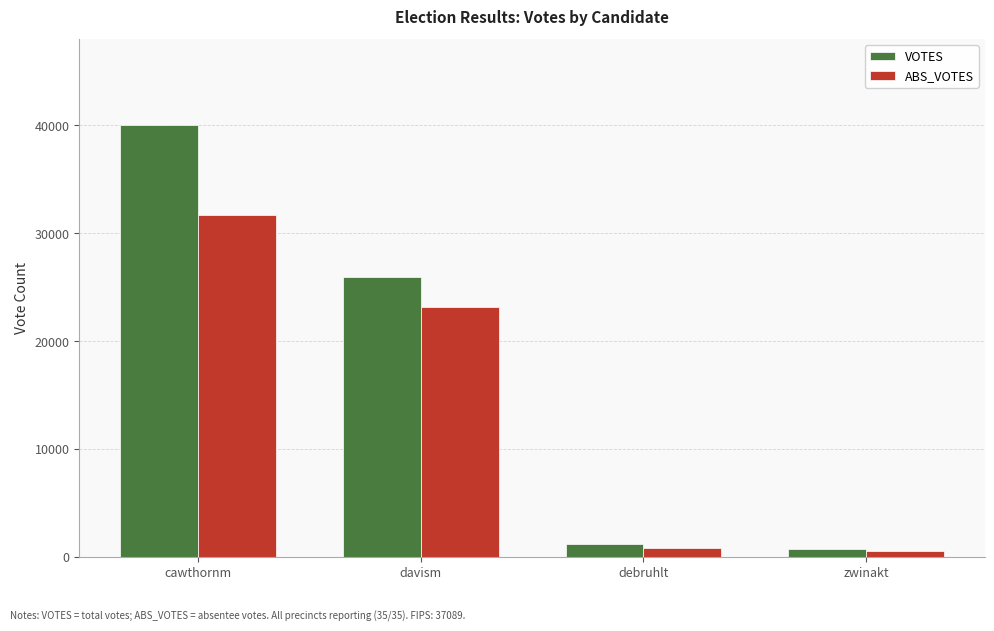

How many bars are there in each group?

2